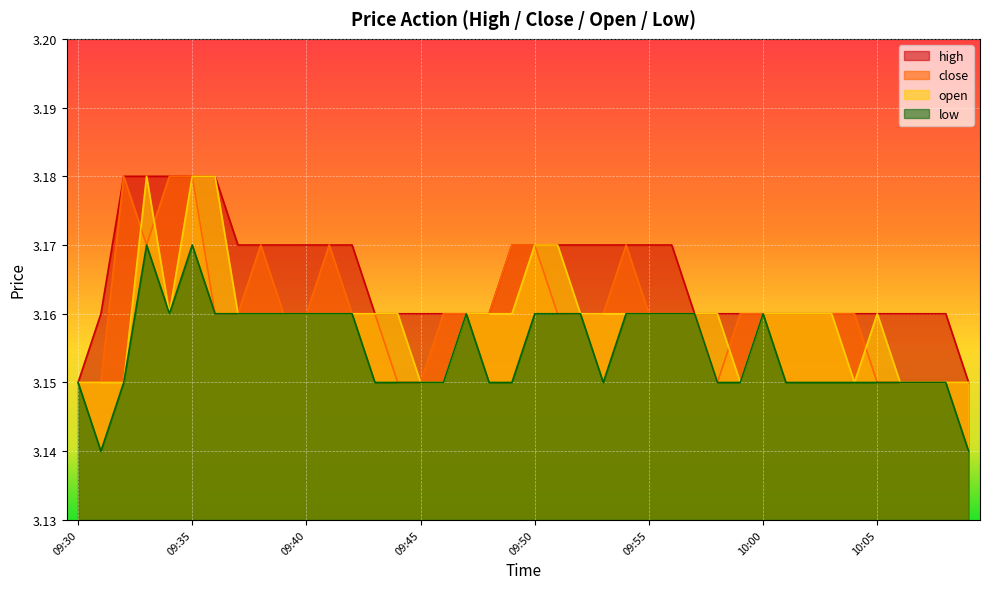

At 09:35, list the series in order from smallest to largest.

low, high, close, open